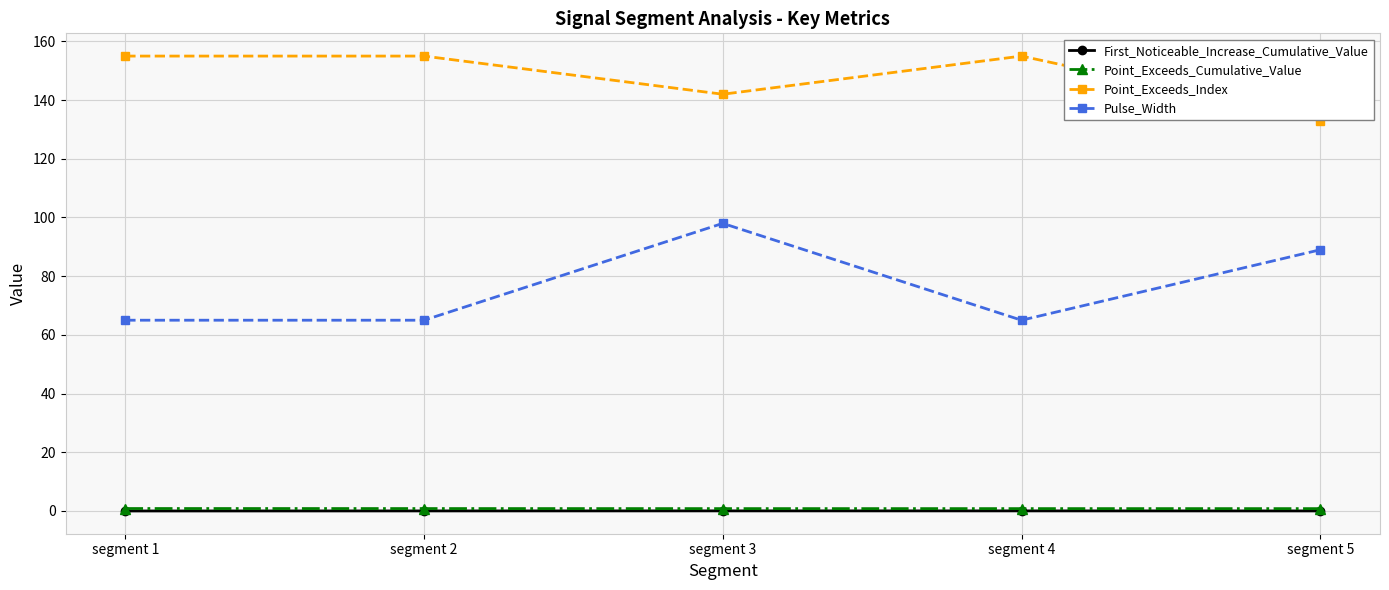

What is the value of the Point_Exceeds_Cumulative_Value point at the 4th from the left?

0.8